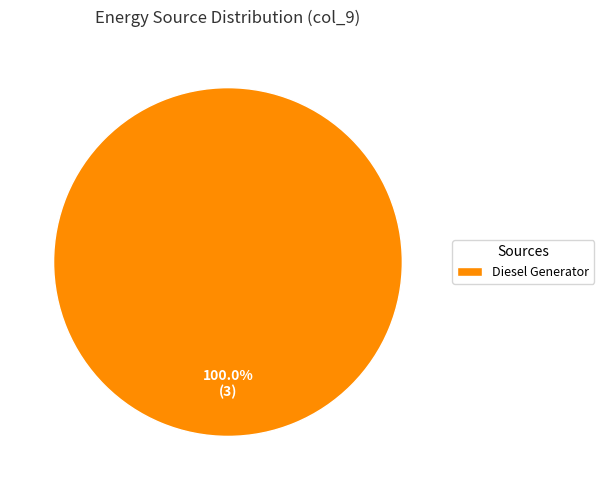

Which slice represents more than half of the pie?

Diesel Generator